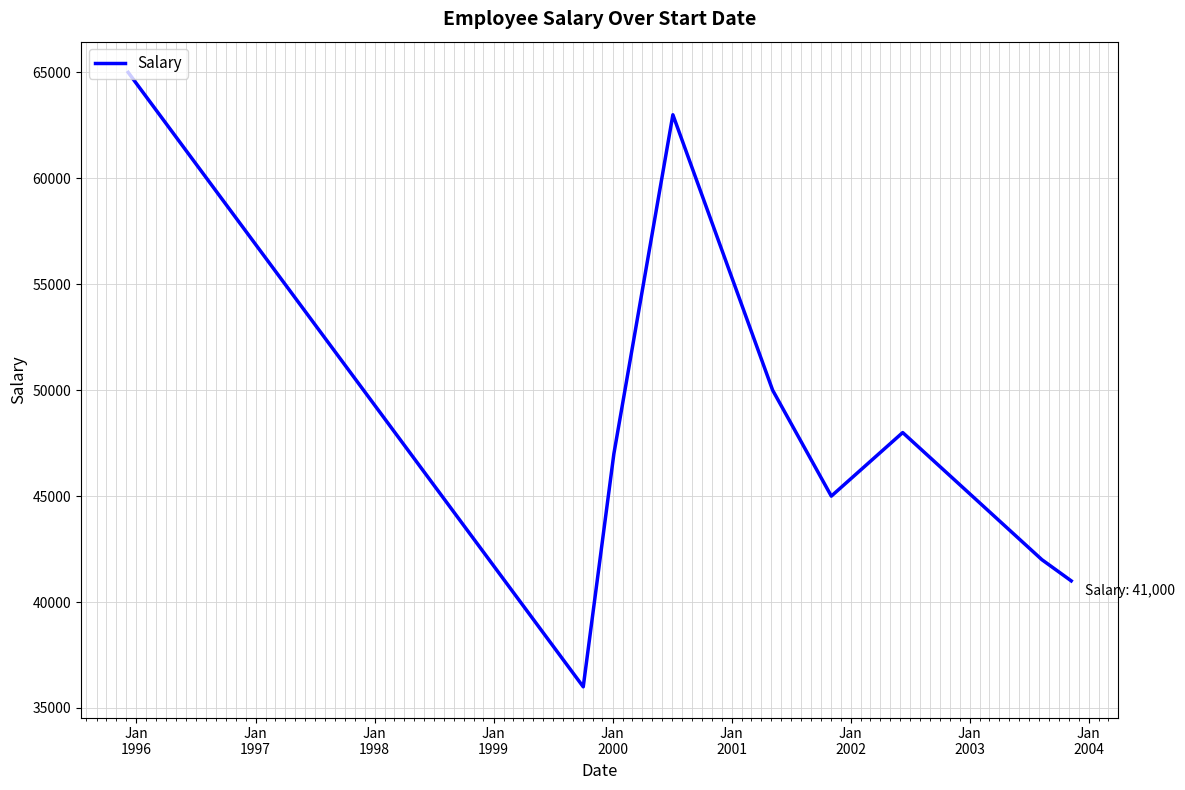

What is the difference between the second highest and minimum values?

27000